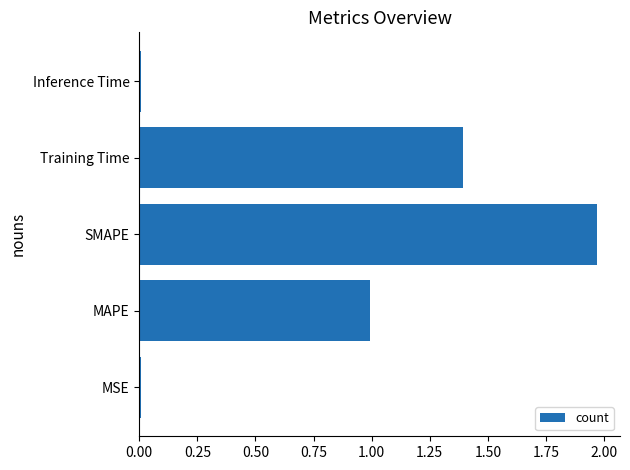

True or false: the data shows 0.6 at SMAPE.

False